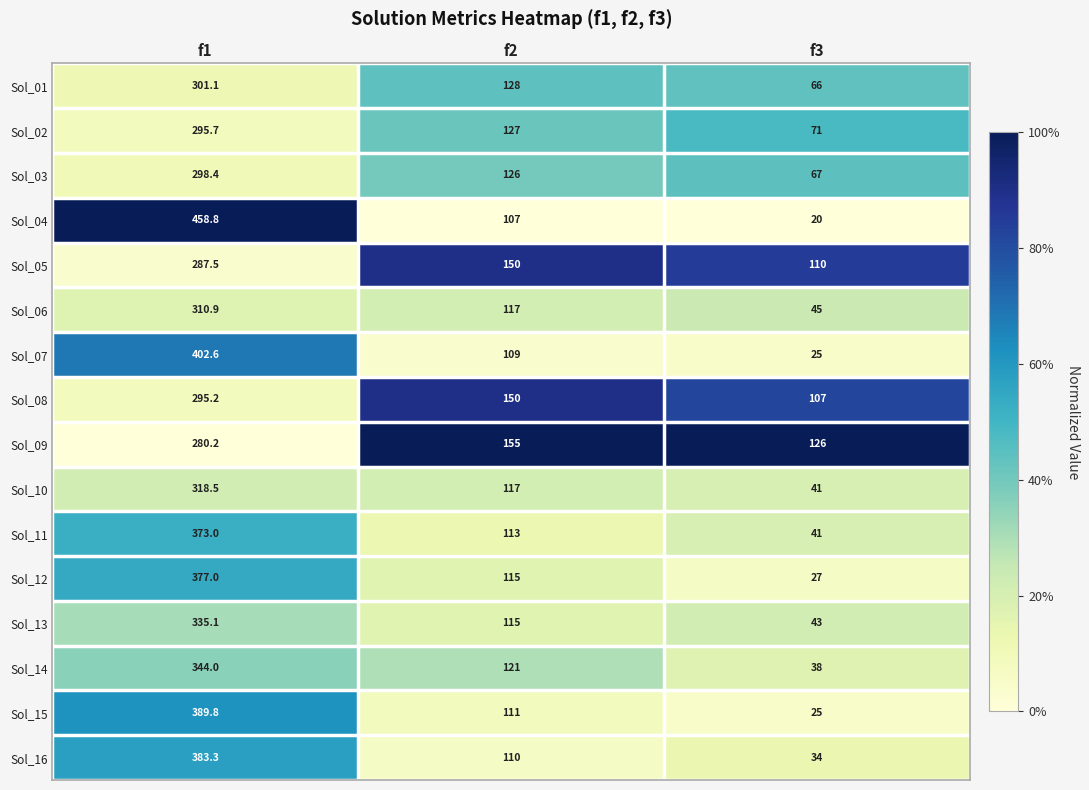

Which series has the largest total across all categories?

Sol_04